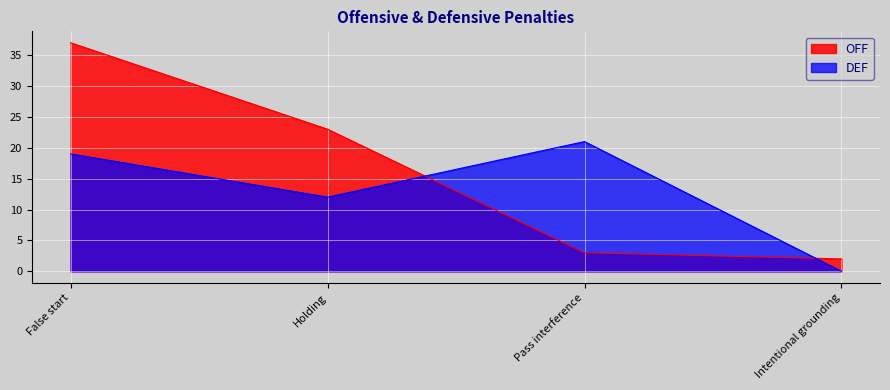

Read the OFF value at False start, to the nearest 5.

35